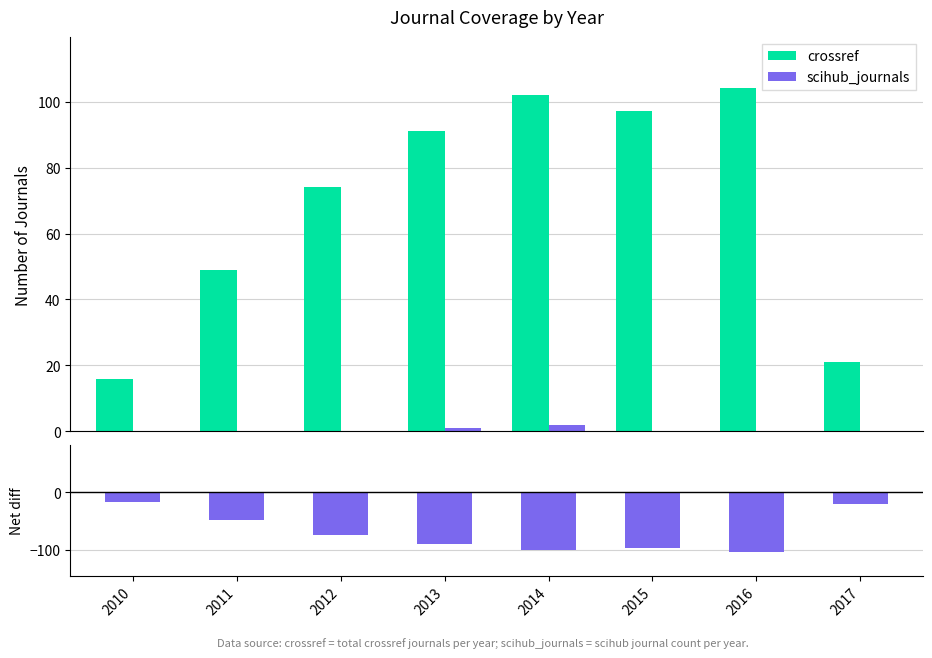

How many values in the crossref series are below 91?

4